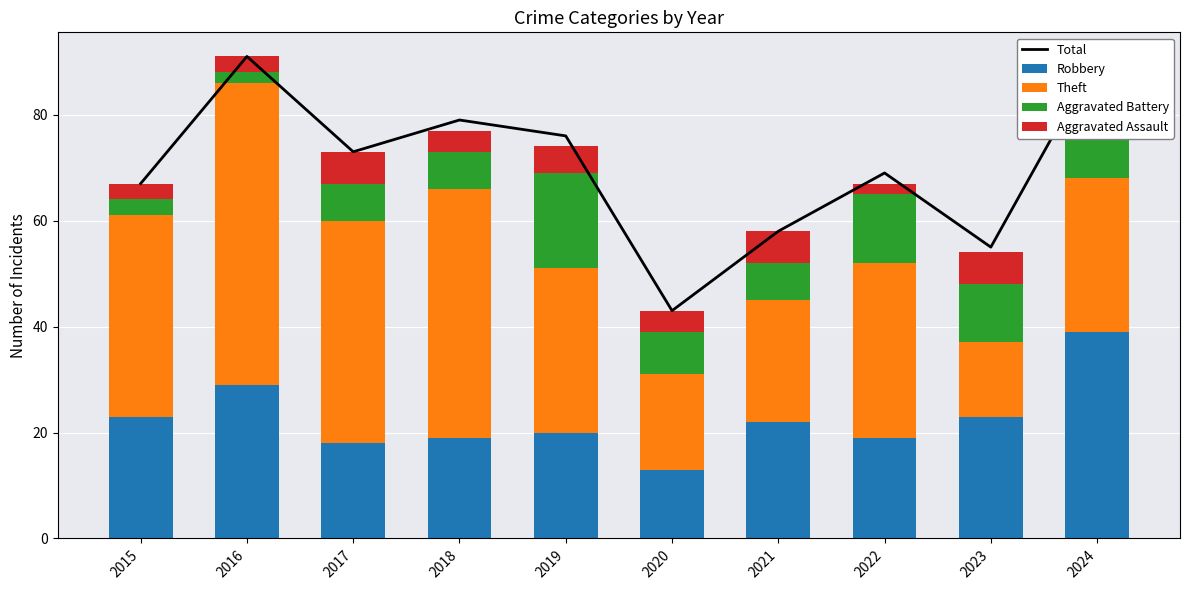

Reading right to left, what are all the values shown in this chart?

Total: 91	55	69	58	43	76	79	73	91	67
Robbery: 39	23	19	22	13	20	19	18	29	23
Theft: 29	14	33	23	18	31	47	42	57	38
Aggravated Battery: 16	11	13	7	8	18	7	7	2	3
Aggravated Assault: 6	6	2	6	4	5	4	6	3	3